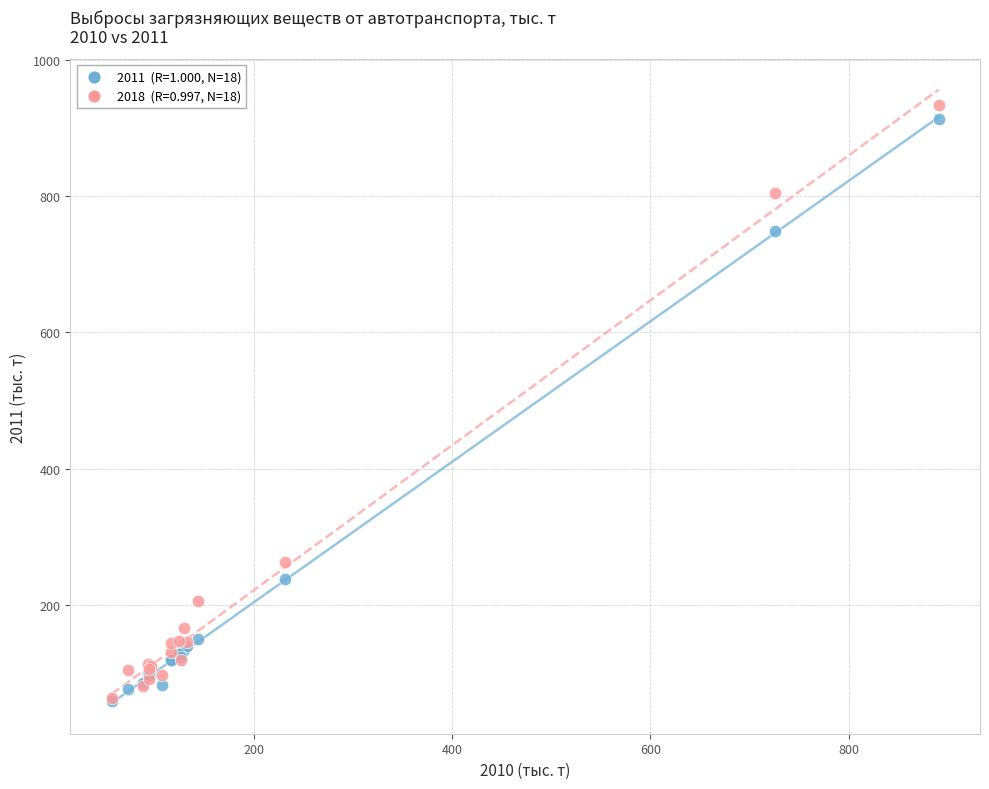

Across all series, what Y value is closest to 496?

262.4